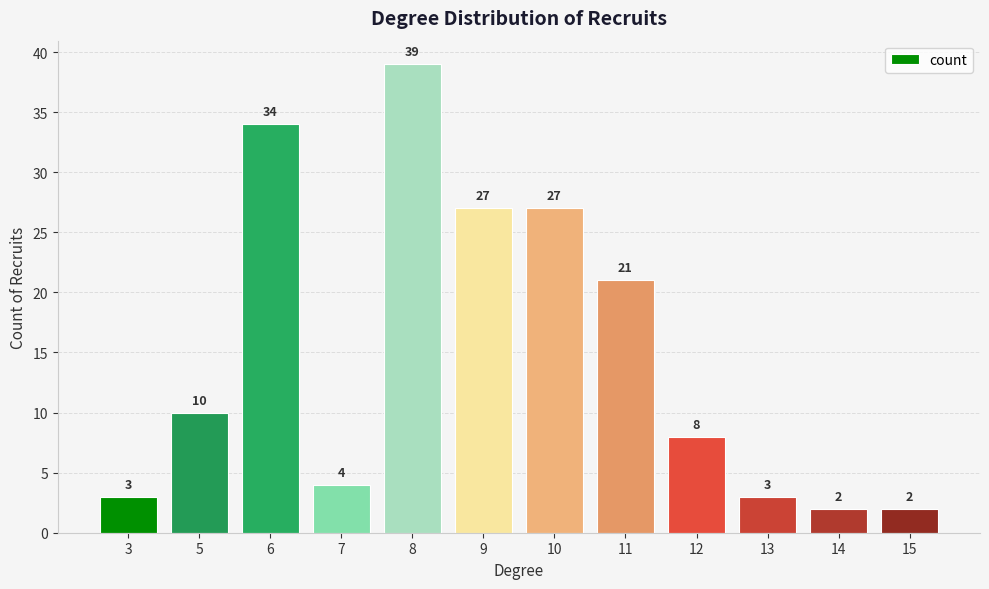

What is the approximate value at 7, to the nearest 5?

5